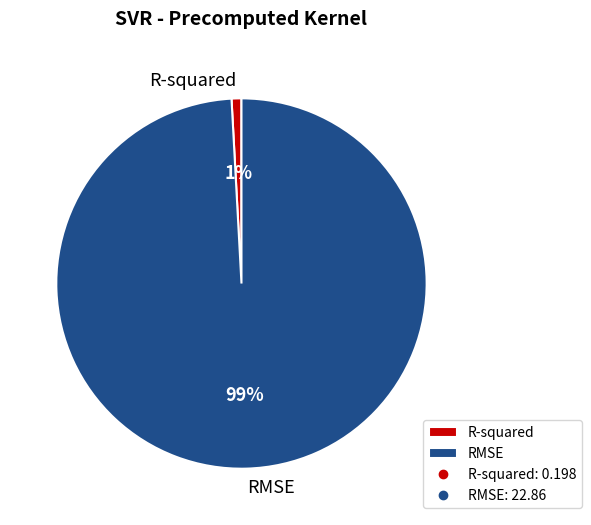

To the nearest percent, what portion does RMSE represent?

99%